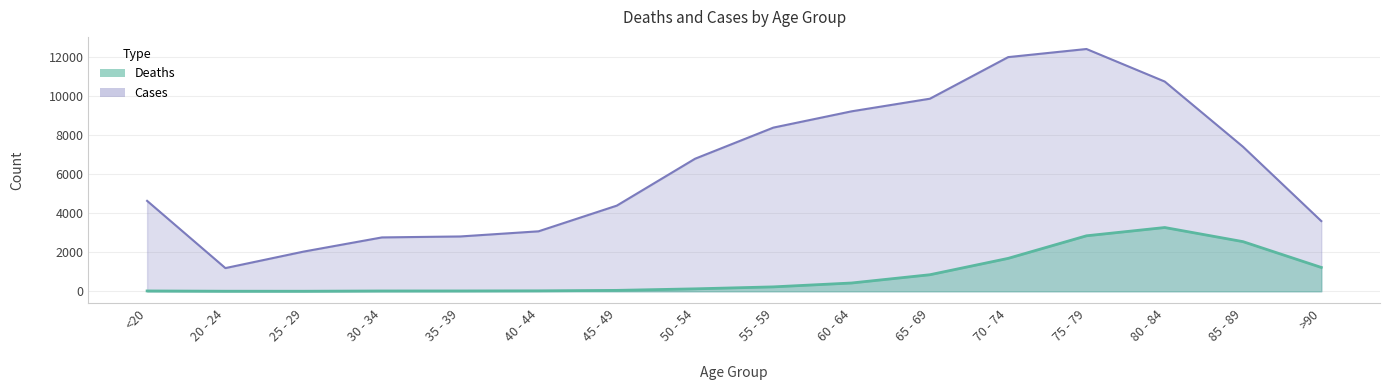

What is the difference between the Cases values at 85 - 89 and 60 - 64?

1819